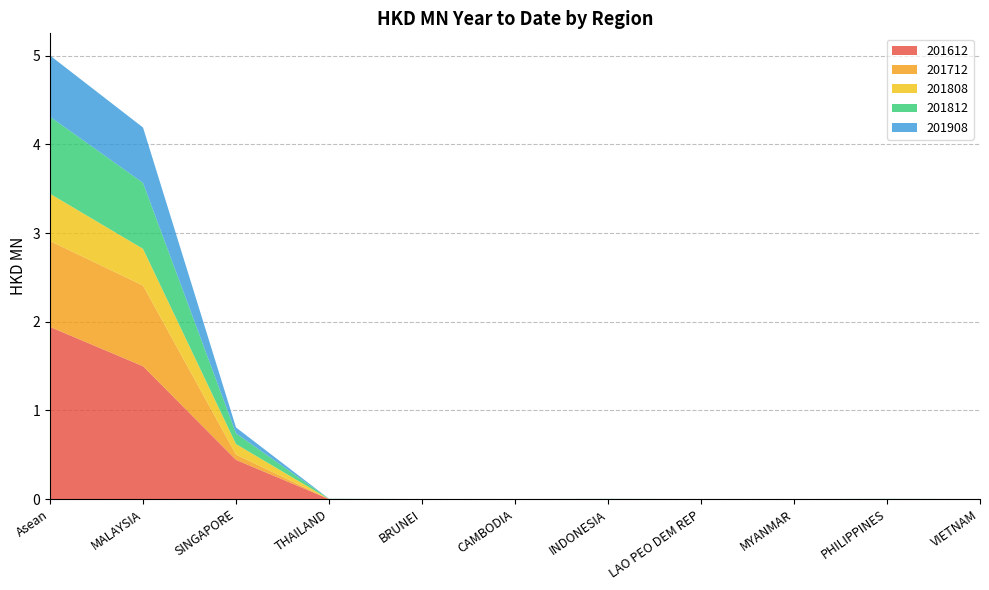

Reading left to right, extract all data points from this chart.

201712: 1.0	0.9	0.1	0.0	0.0	0.0	0.0	0.0	0.0	0.0	0.0
201808: 0.5	0.4	0.1	0.0	0.0	0.0	0.0	0.0	0.0	0.0	0.0
201812: 0.9	0.7	0.1	0.0	0.0	0.0	0.0	0.0	0.0	0.0	0.0
201908: 0.7	0.6	0.1	0.0	0.0	0.0	0.0	0.0	0.0	0.0	0.0
201612: 1.9	1.5	0.4	0.0	0.0	0.0	0.0	0.0	0.0	0.0	0.0